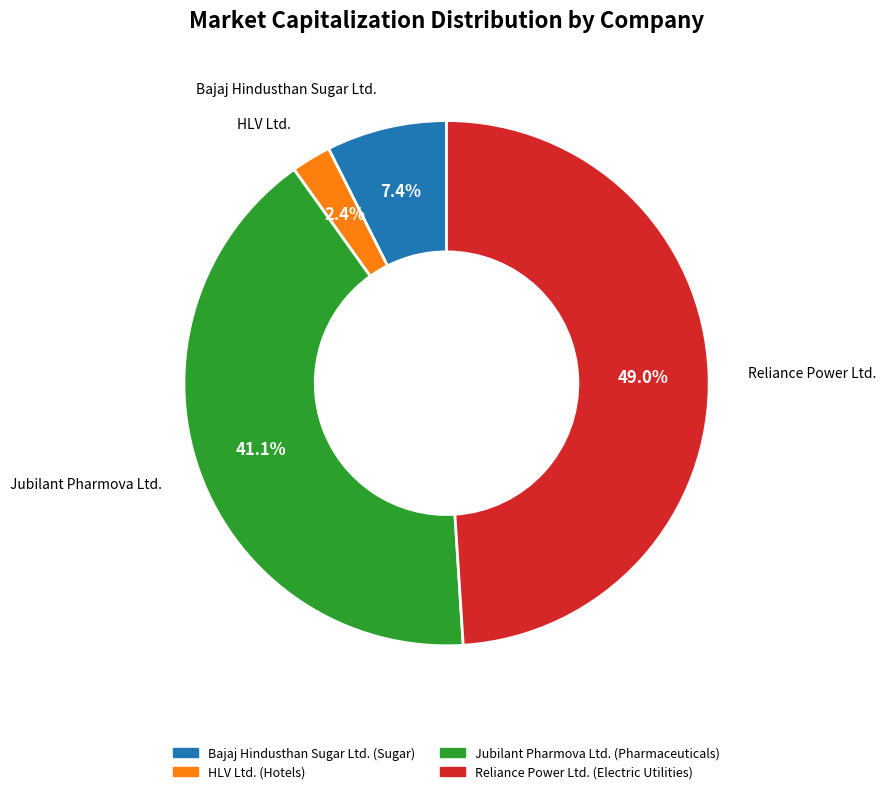

Does Bajaj Hindusthan Sugar Ltd. account for over 50% of the chart?

No